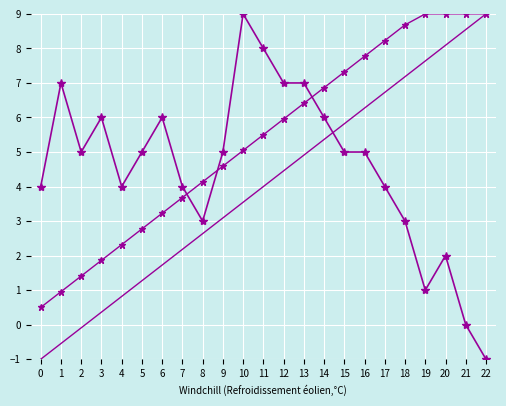

What is the spread (max minus min) of values at 6?

4.3